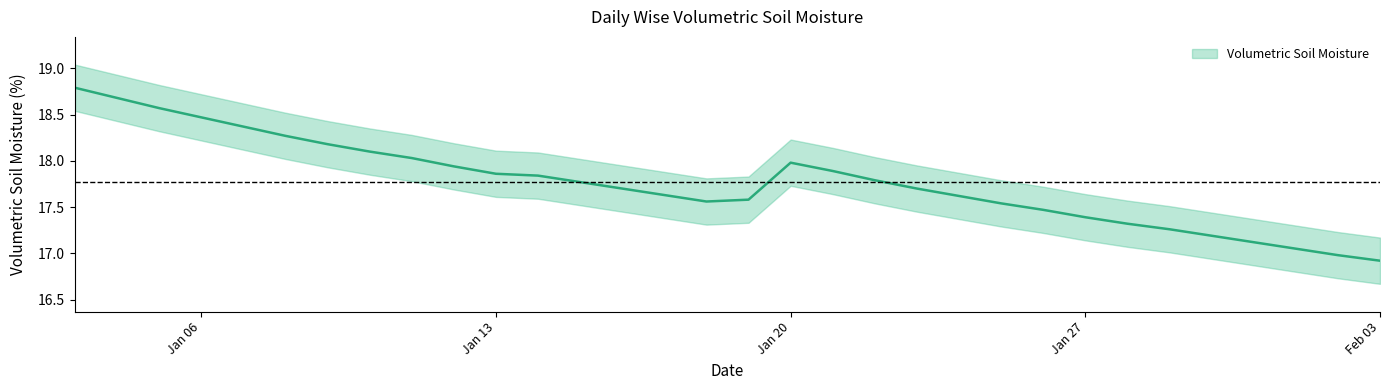

Does the chart display data point markers on the line(s)?

No